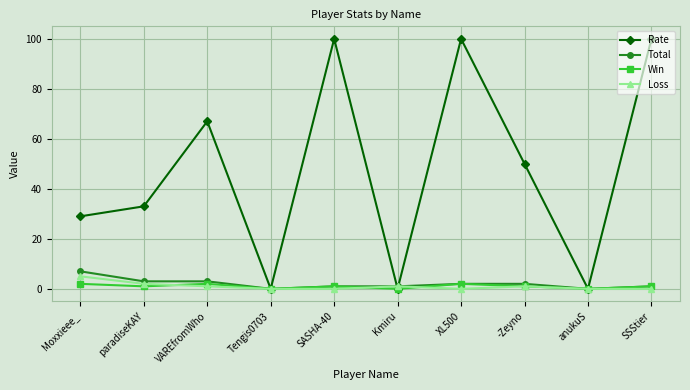

At how many categories does at least one series exceed 48?

5